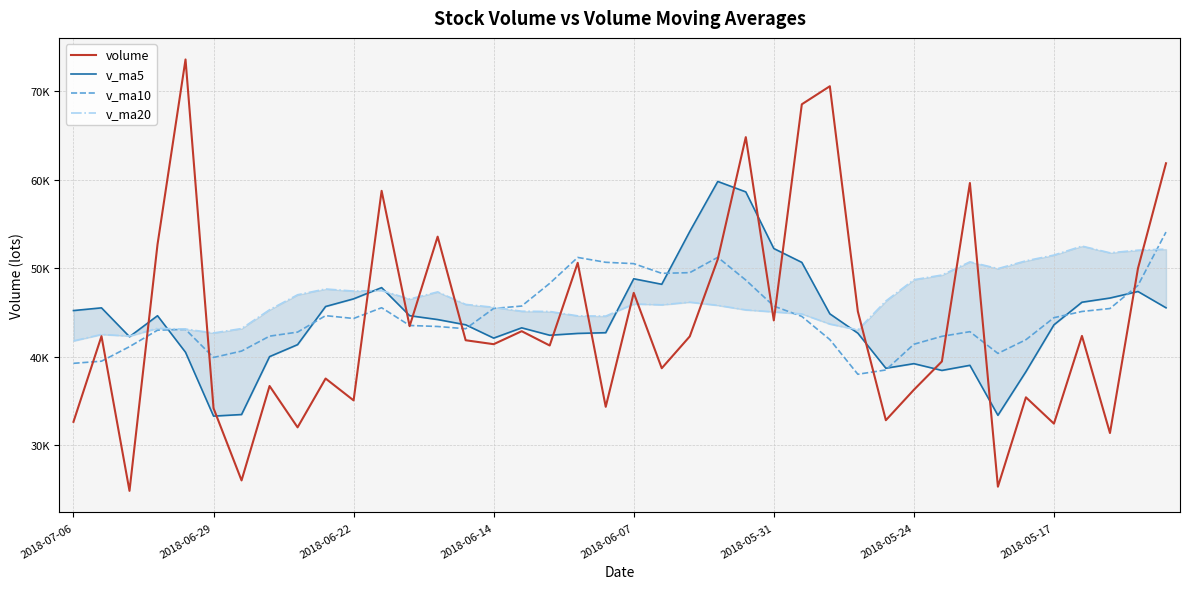

After their last crossing, which series has the higher values: v_ma20 or v_ma10?

v_ma10